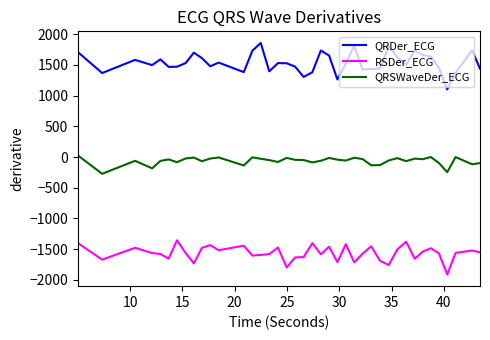

List the series in order of their overall mean, lowest first.

RSDer_ECG, QRSWaveDer_ECG, QRDer_ECG